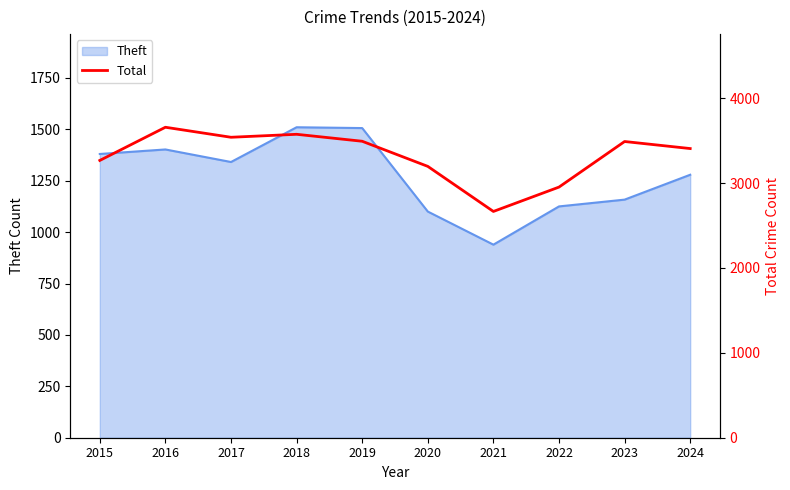

True or false: the data has more than 1 interior local peaks.

True